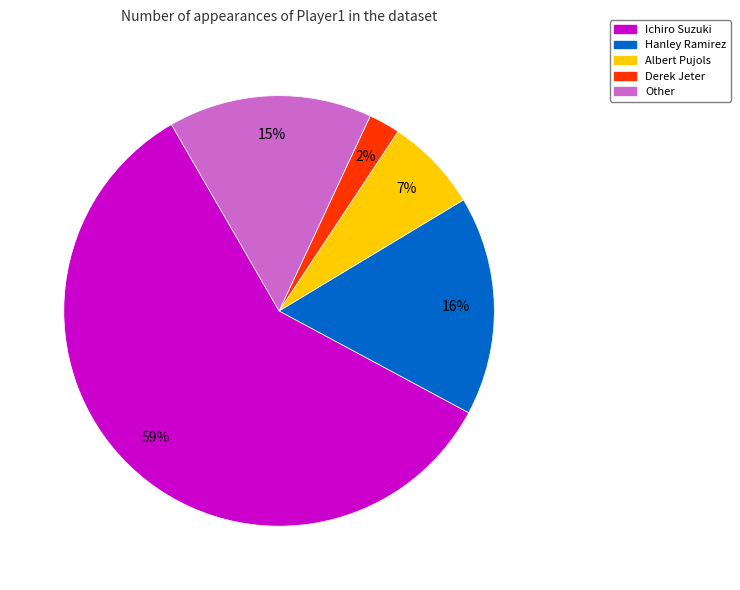

How many segments does this pie chart have?

5